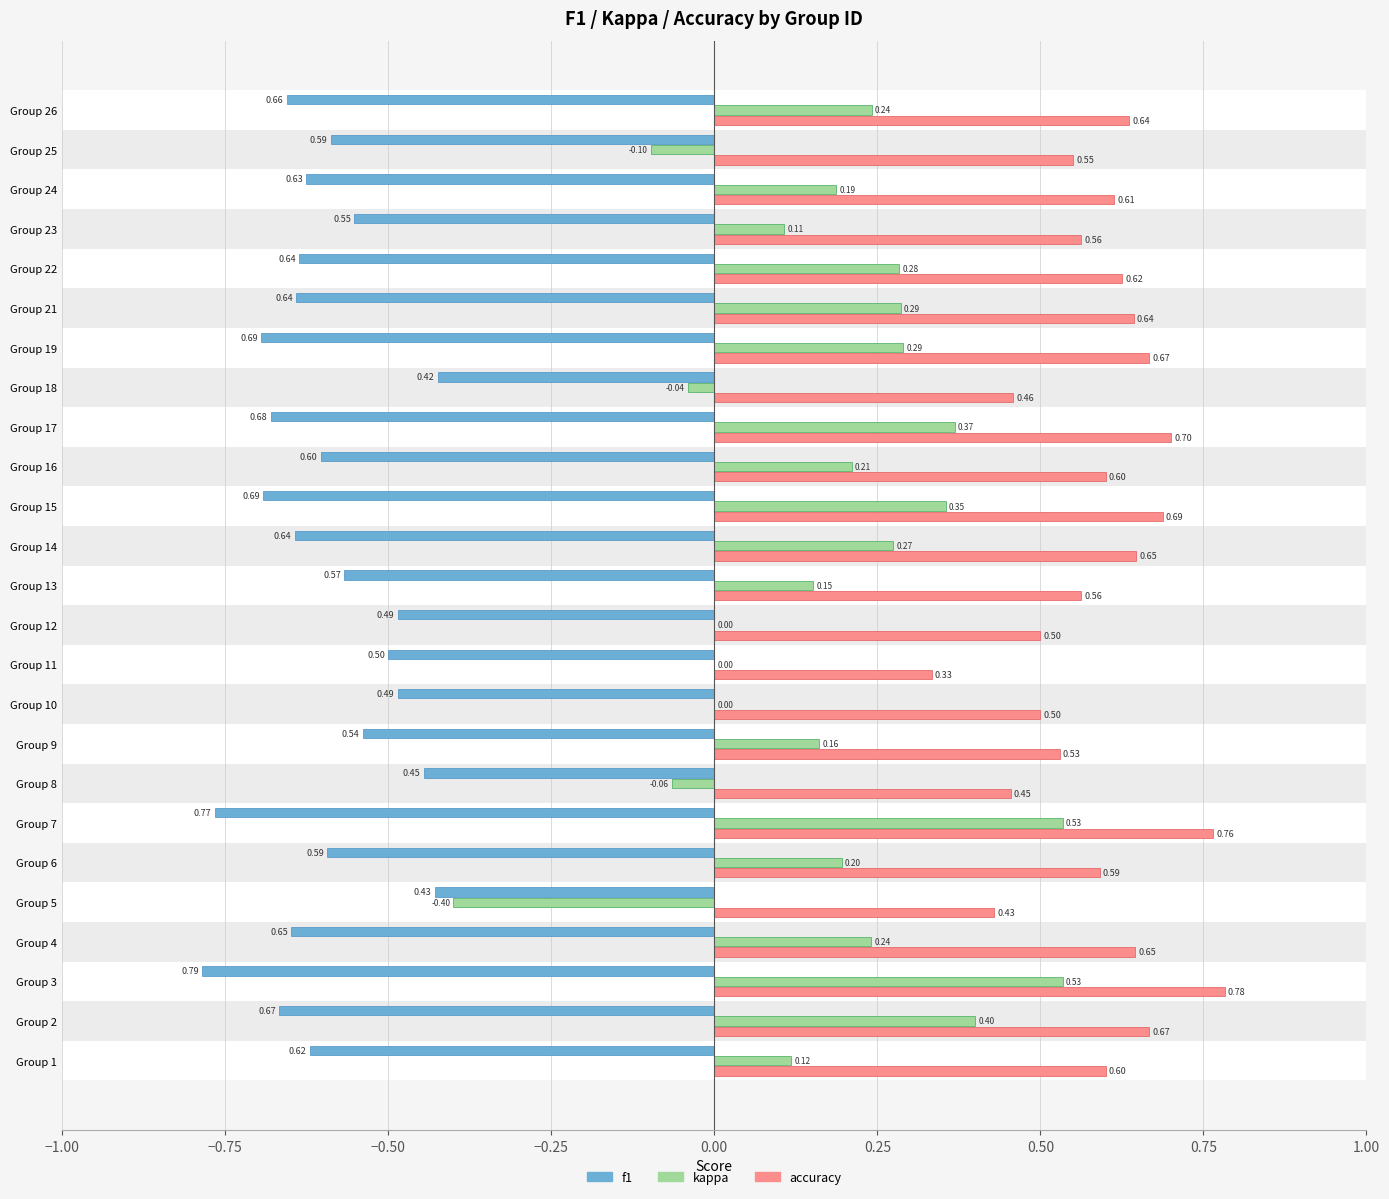

Is the value of kappa at Group 13 greater than the value of f1 at Group 9?

Yes